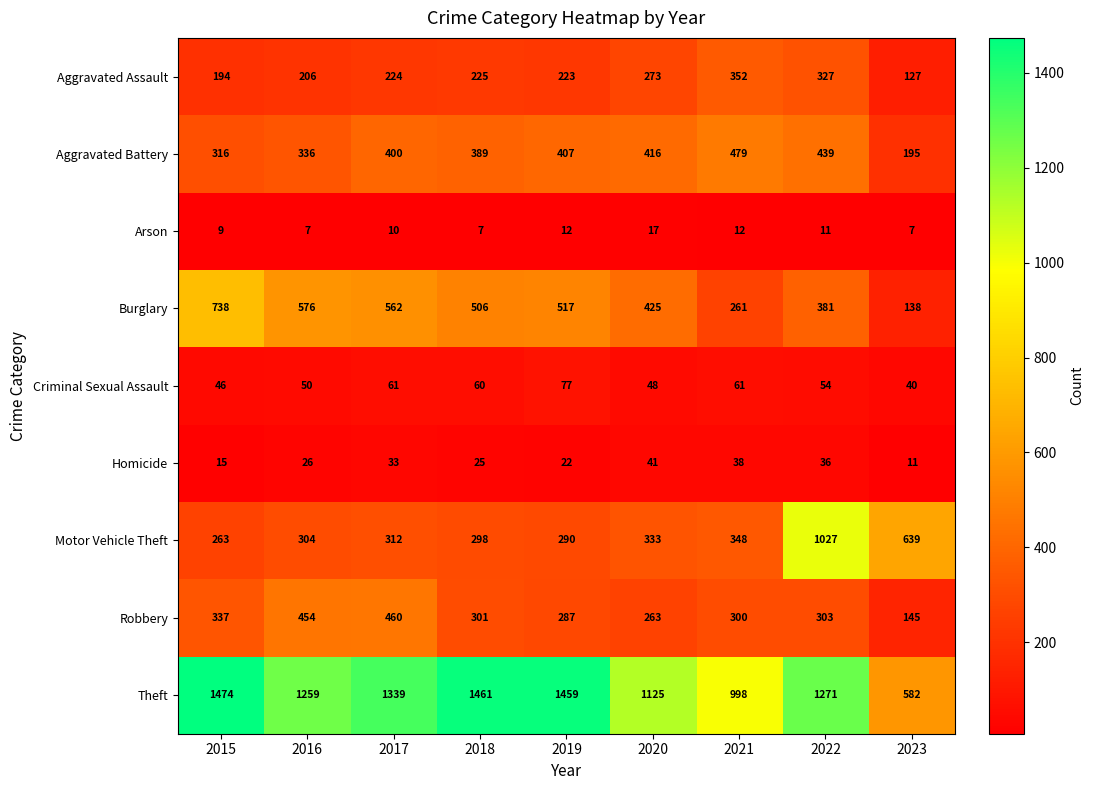

The Arson series shows 6 at 2015. True or false?

False